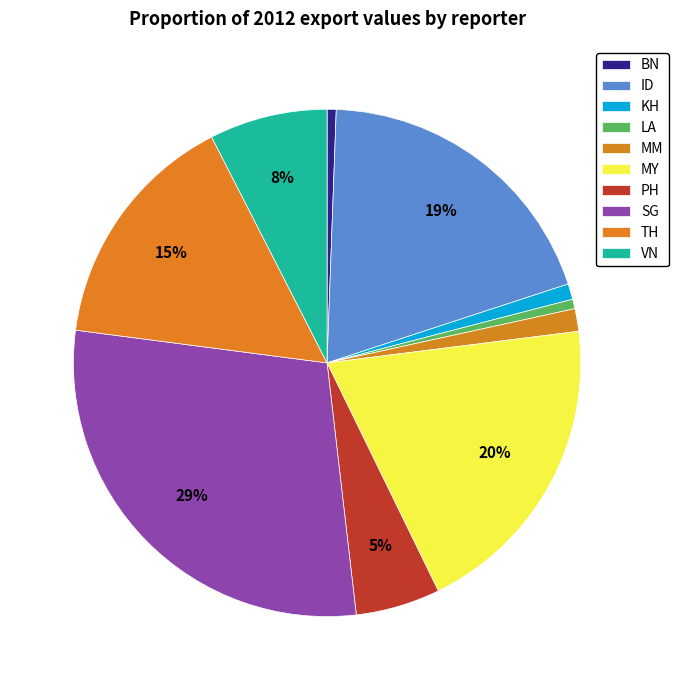

Do TH and PH together represent more than half of the pie?

No